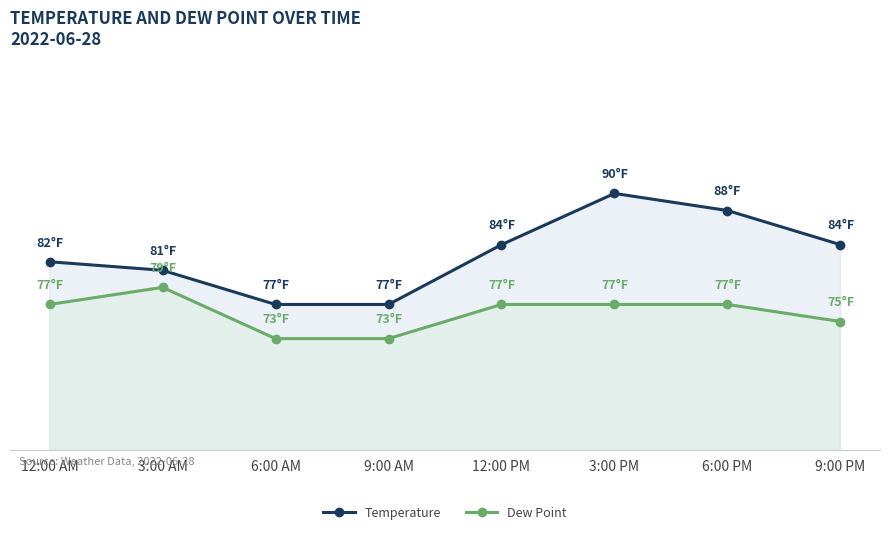

Which series has the largest total across all categories?

Temperature